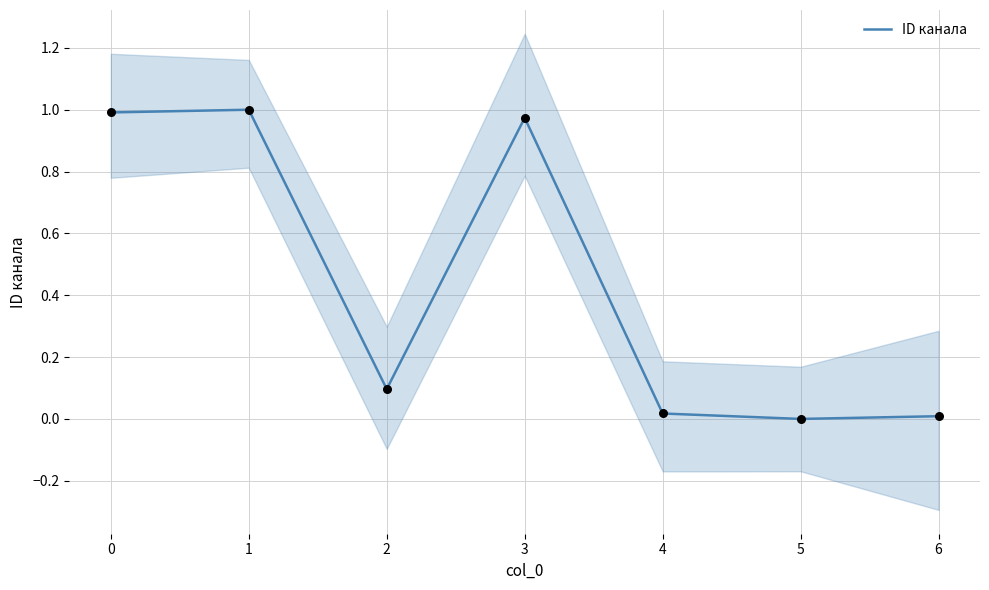

True or false: ID канала has a value of 0.0 at 2.

False